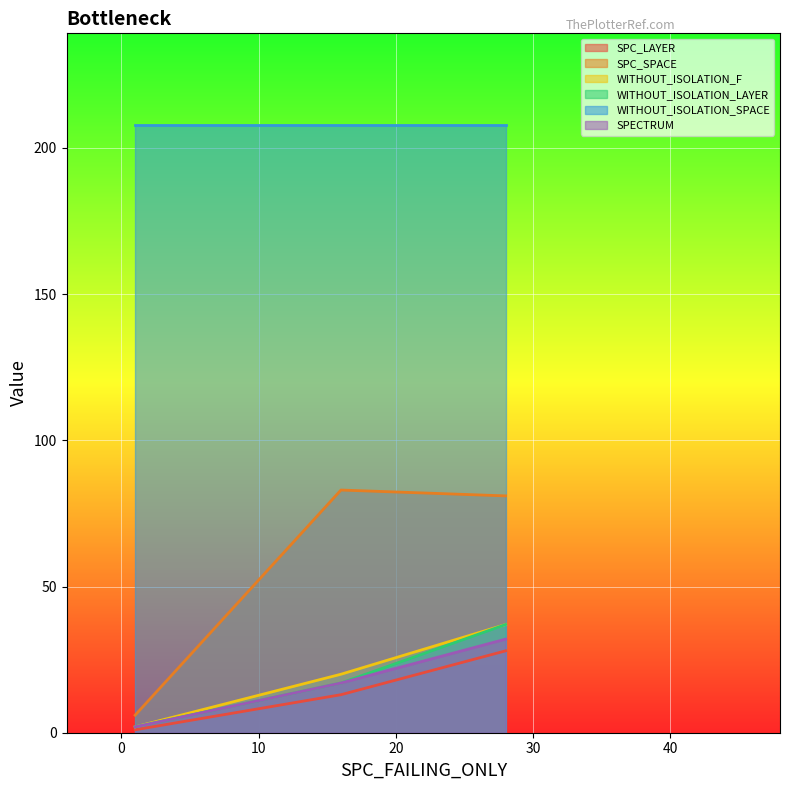

Rank the series by their maximum value, from highest to lowest.

WITHOUT_ISOLATION_SPACE, SPC_SPACE, WITHOUT_ISOLATION_F, WITHOUT_ISOLATION_LAYER, SPECTRUM, SPC_LAYER